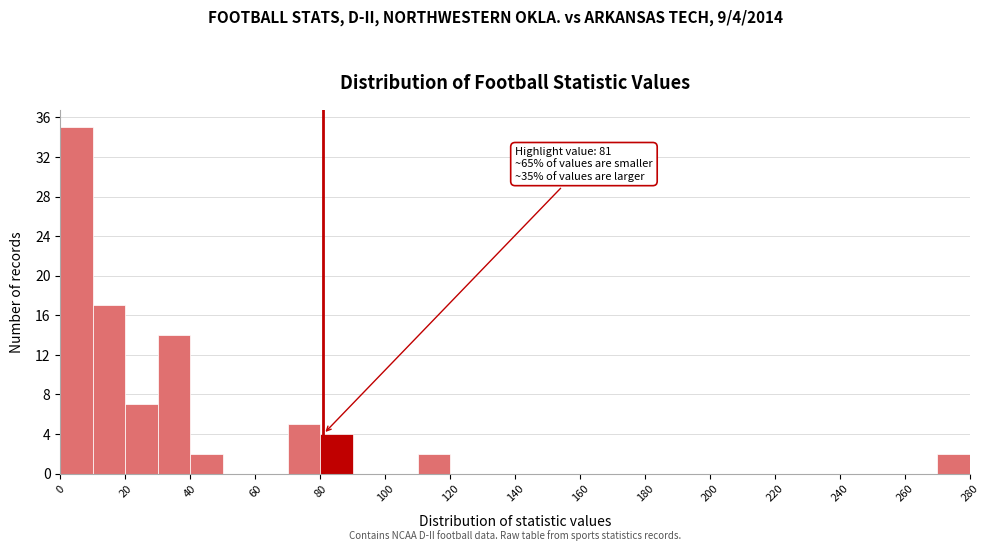

Over which range of the x-axis is the bar tallest?

0 to 10